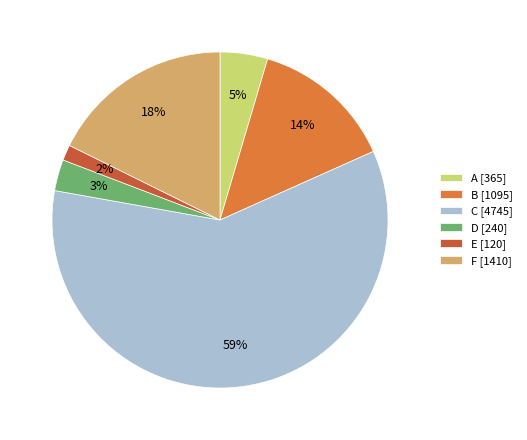

To the nearest percent, what portion does E represent?

2%